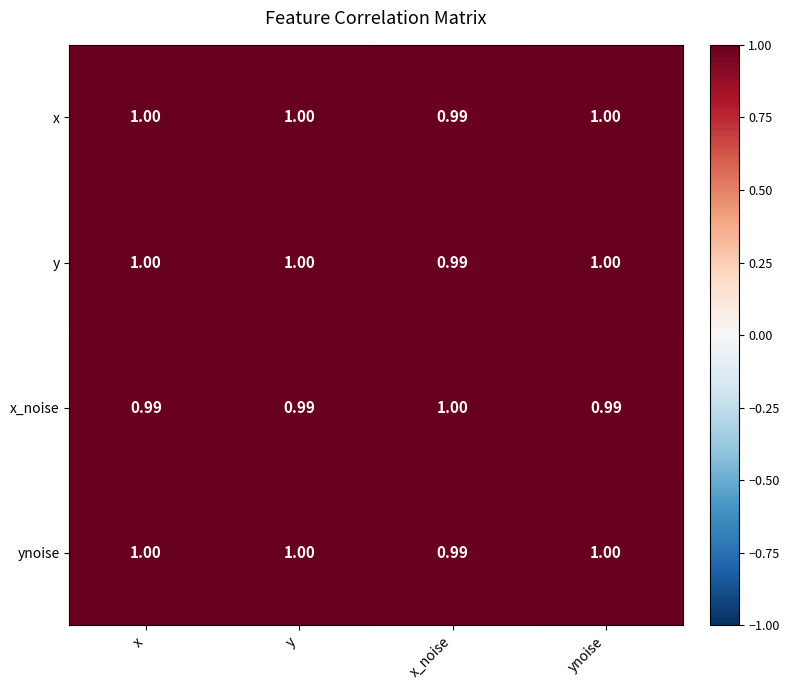

At which label does x_noise reach its peak?

x_noise